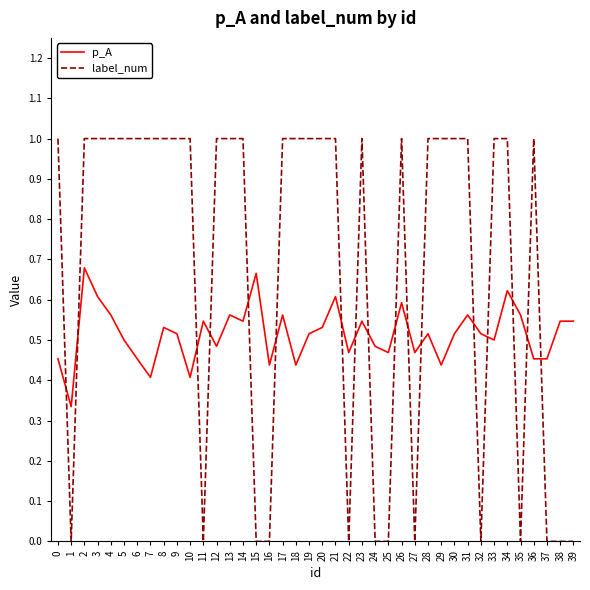

True or false: p_A and label_num cross at least once.

True